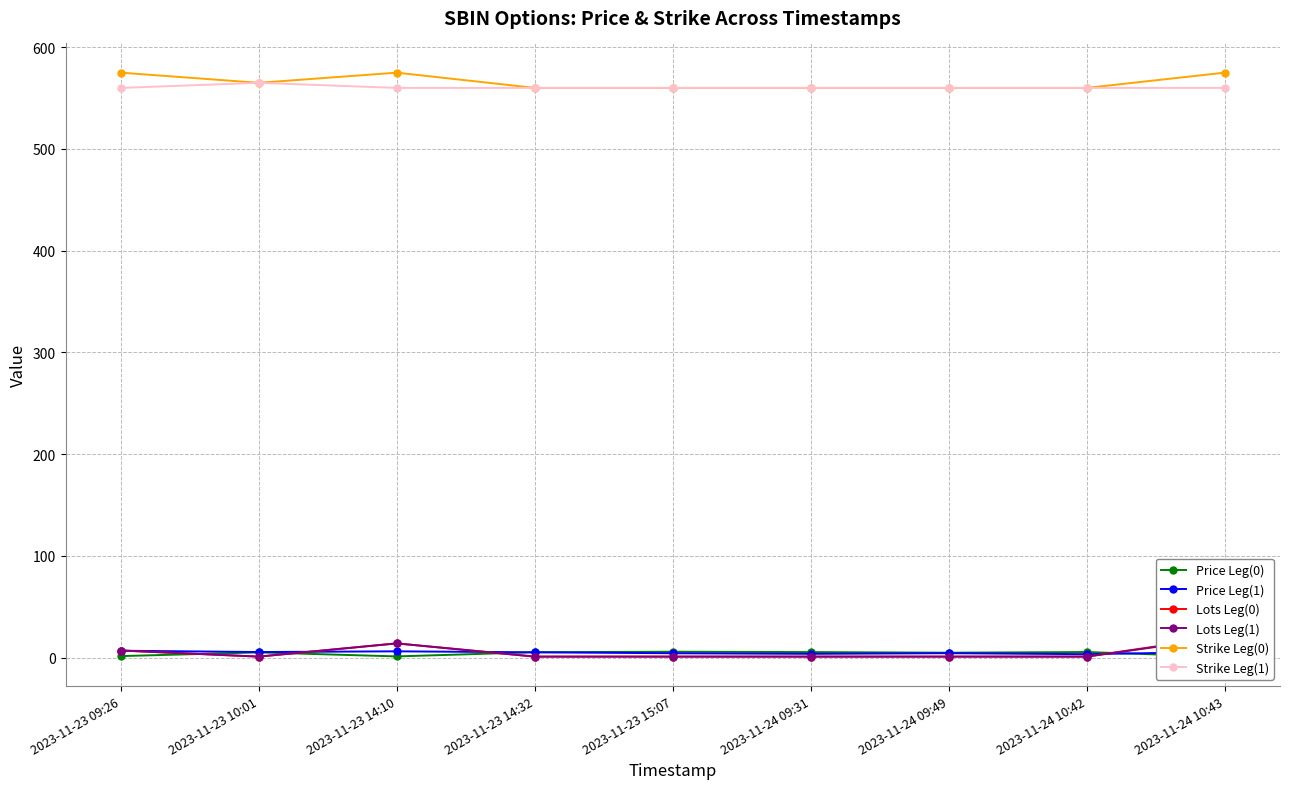

True or false: Strike Leg(0) and Lots Leg(1) cross at least once.

False